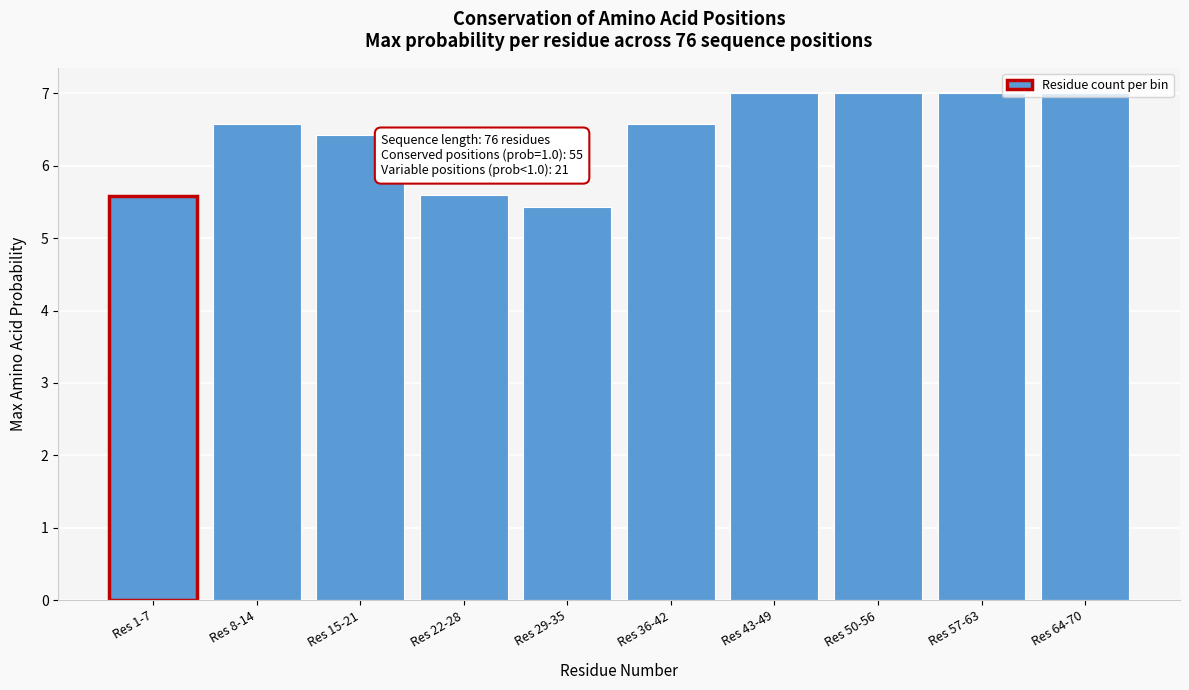

Approximately how many times larger is the value at Res 64-70 compared to Res 57-63?

1.0